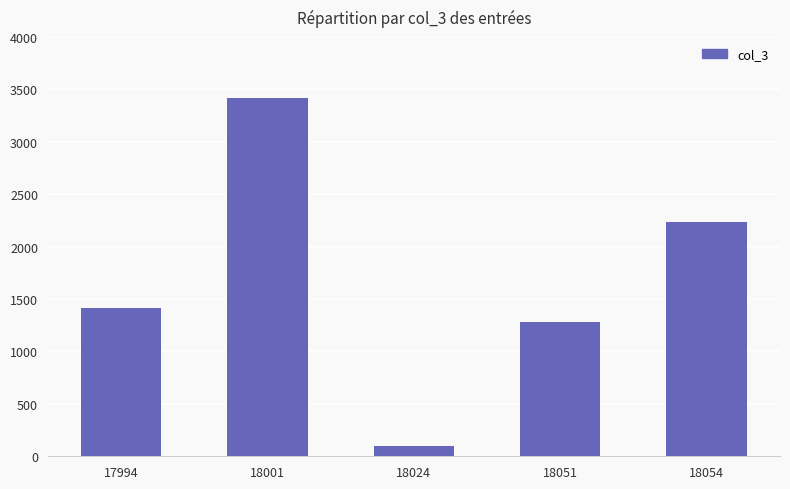

Which label corresponds to the smallest value in the chart?

18024